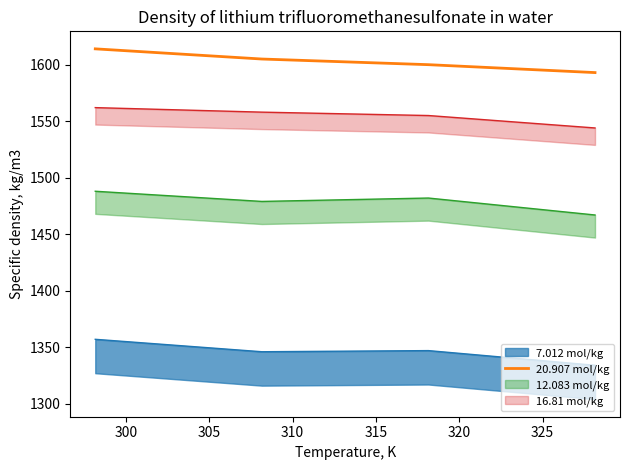

What is the value of the 4th point from the left?

1593